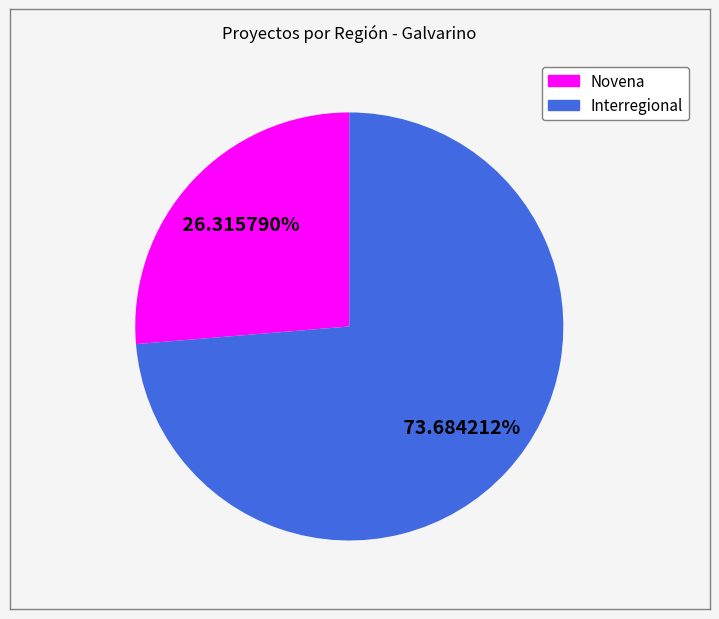

Does Interregional account for over 50% of the chart?

Yes